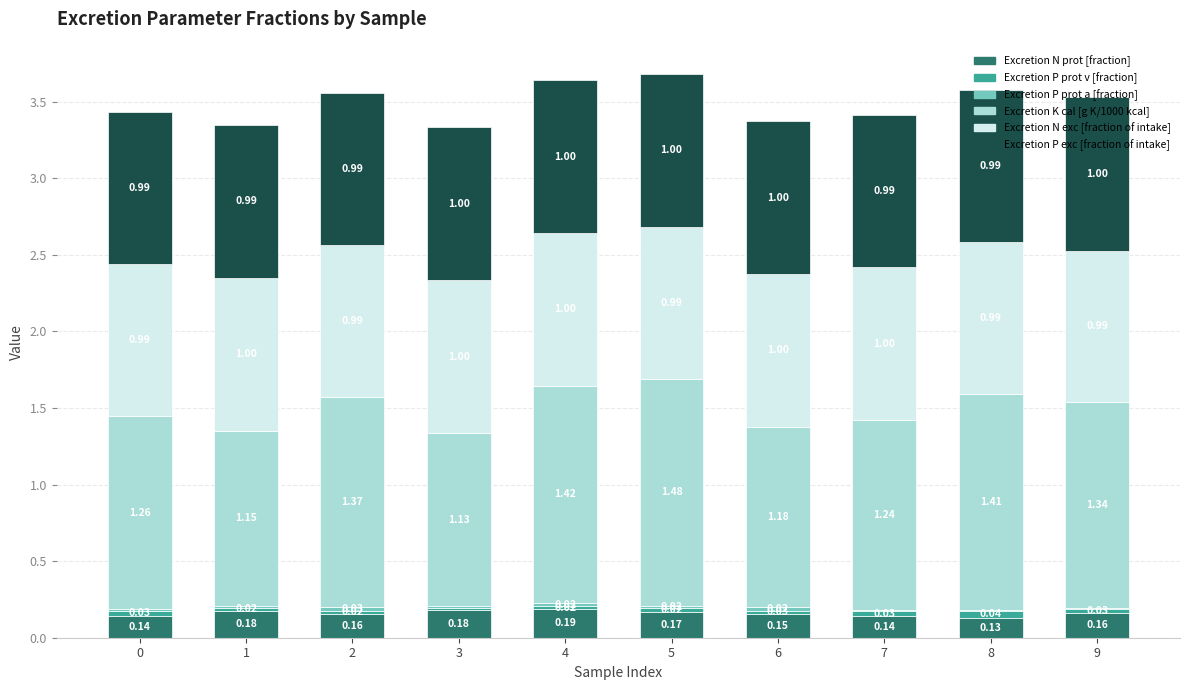

At which category is the sum across all series the highest?

5